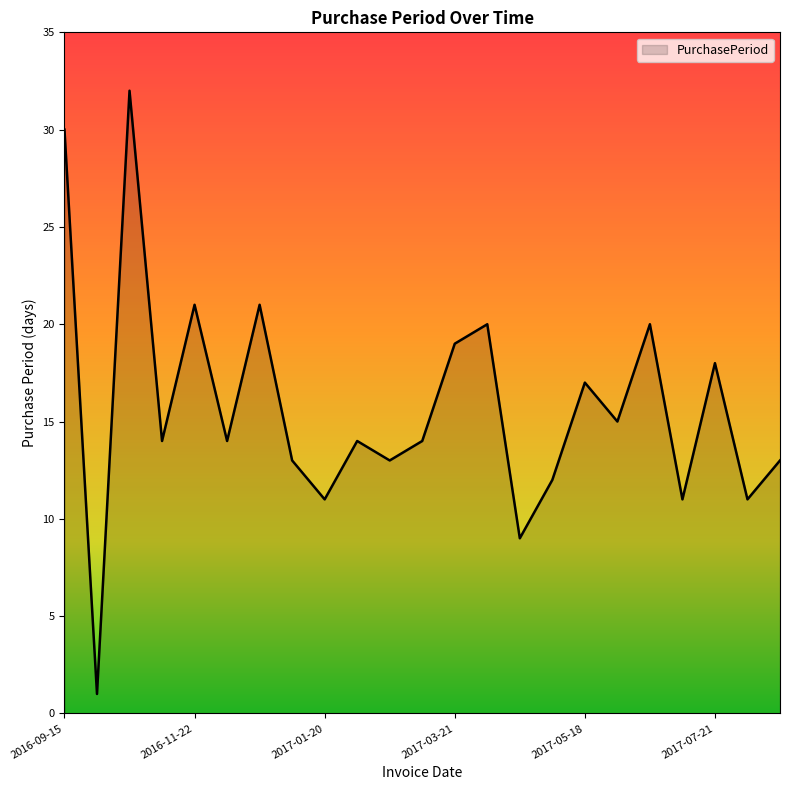

What is the greatest value displayed?

32